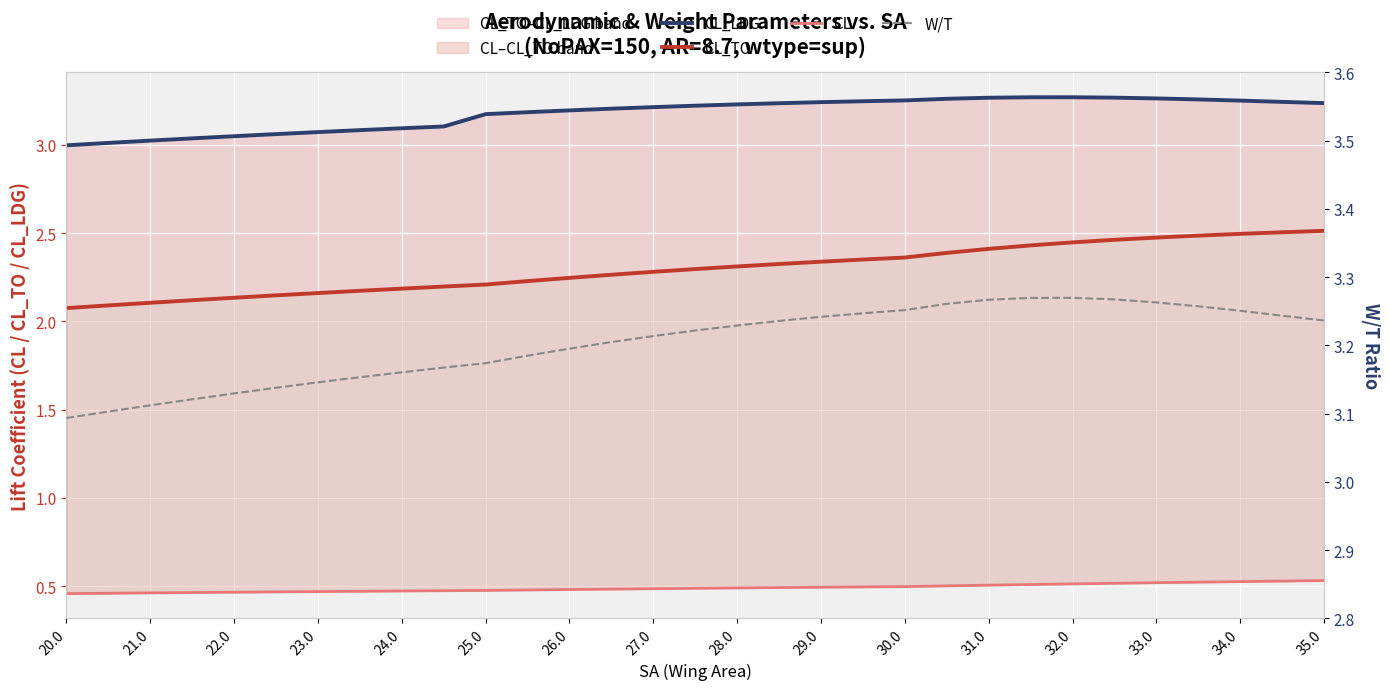

At how many categories does at least one series exceed 2?

31